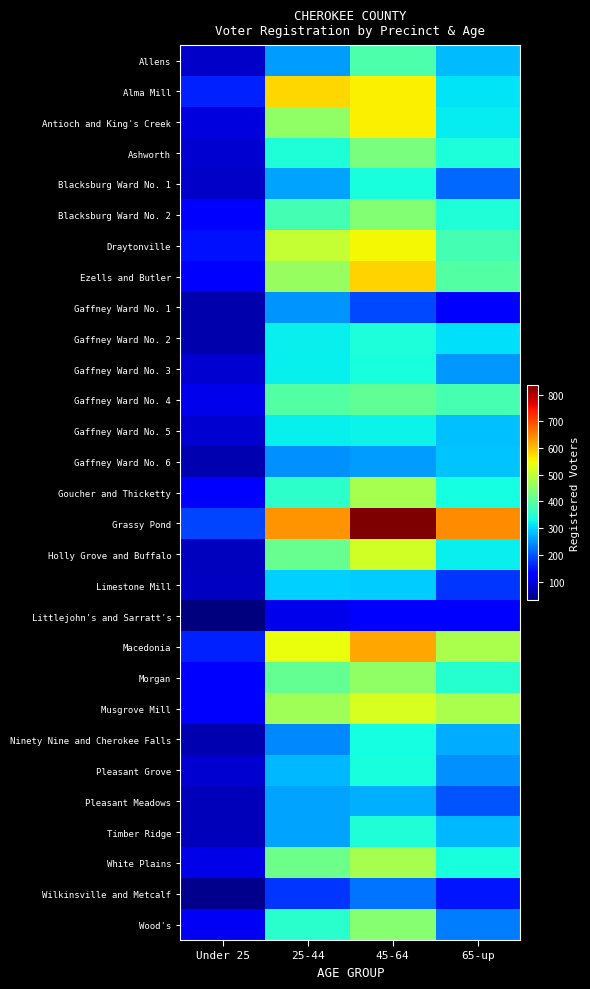

Between 25-44 and Under 25, which is larger?

25-44